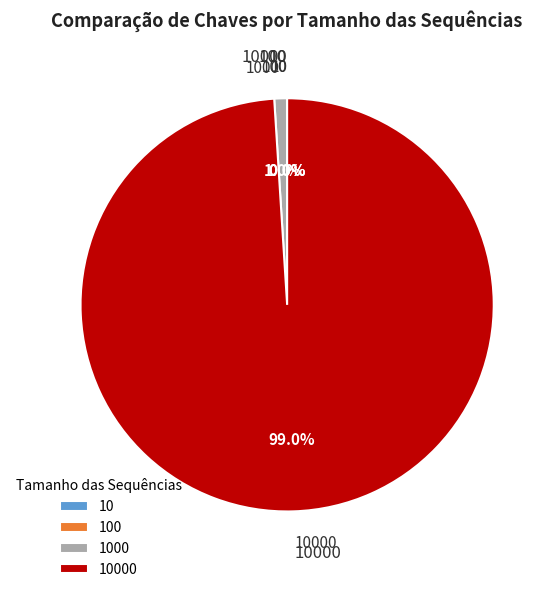

Does any single category account for the majority?

Yes